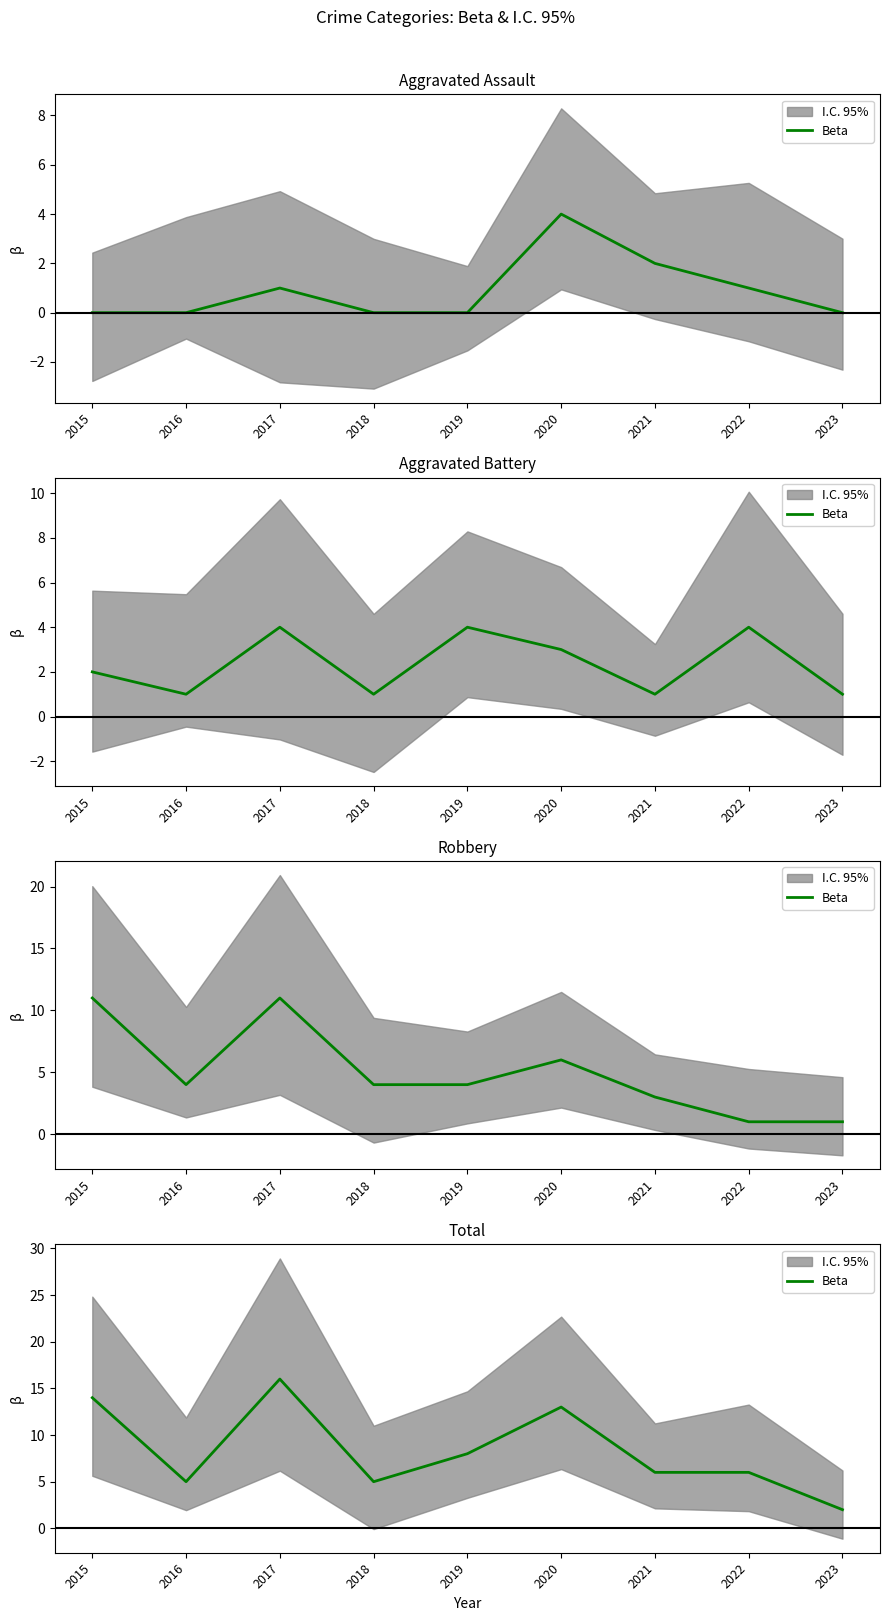

Rank the categories by value from highest to lowest.

2017, 2015, 2020, 2019, 2021, 2022, 2016, 2018, 2023